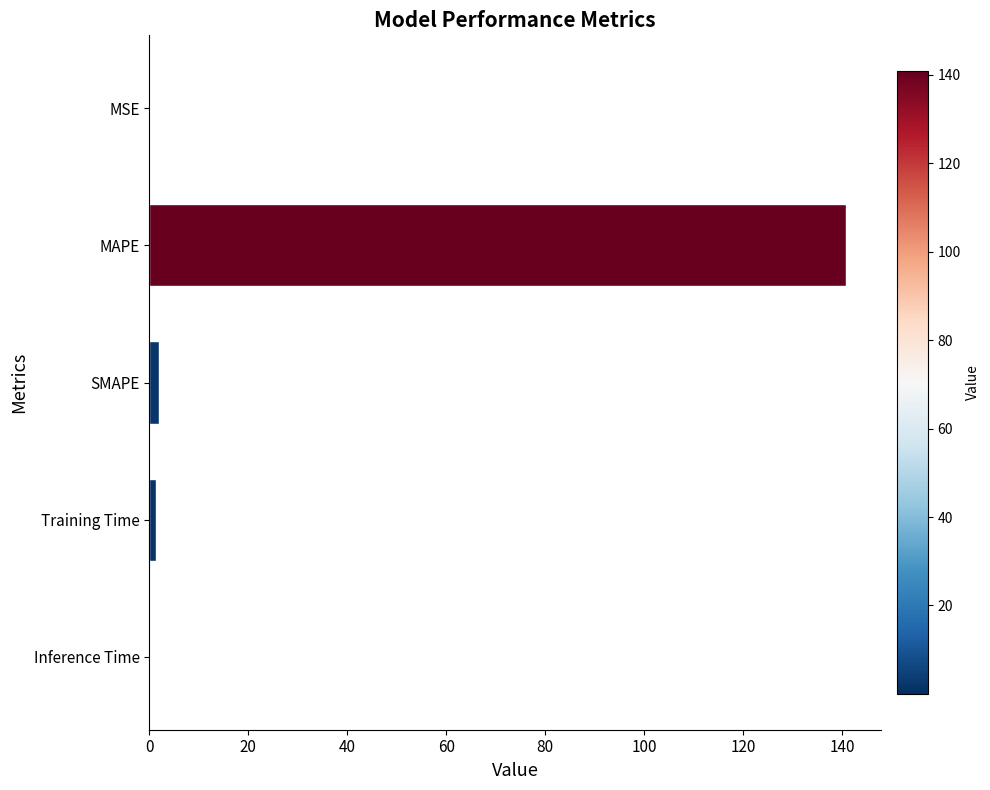

The chart shows a value of 0.0 at MSE. True or false?

True